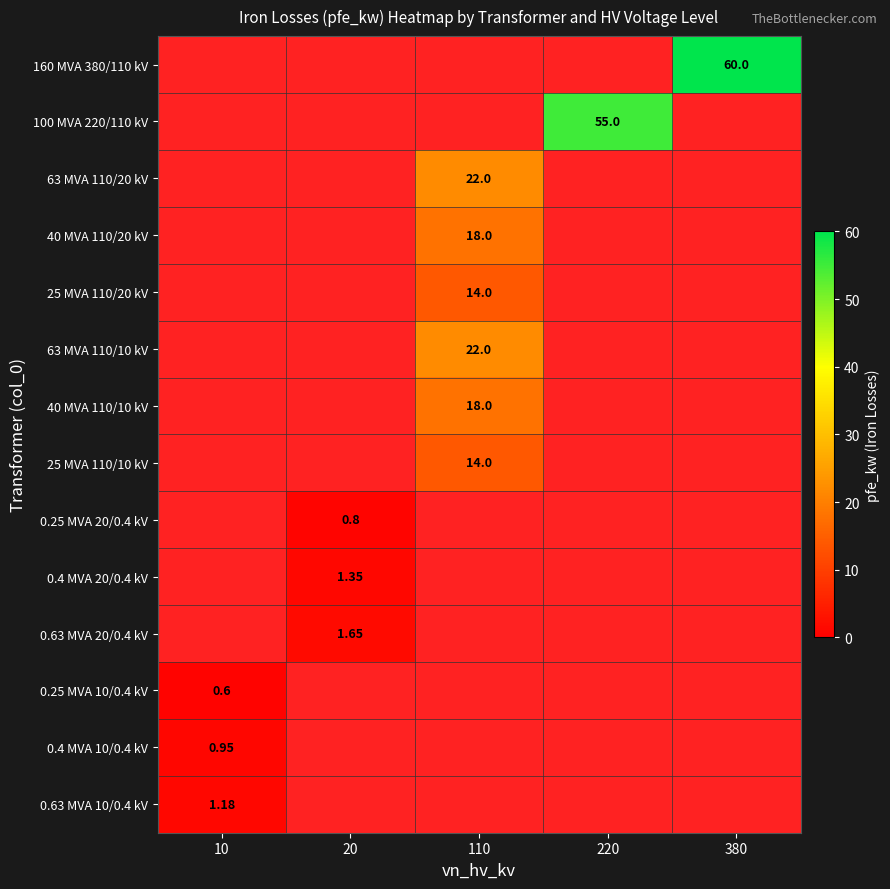

How many values in 40 MVA 110/10 kV are above zero?

1